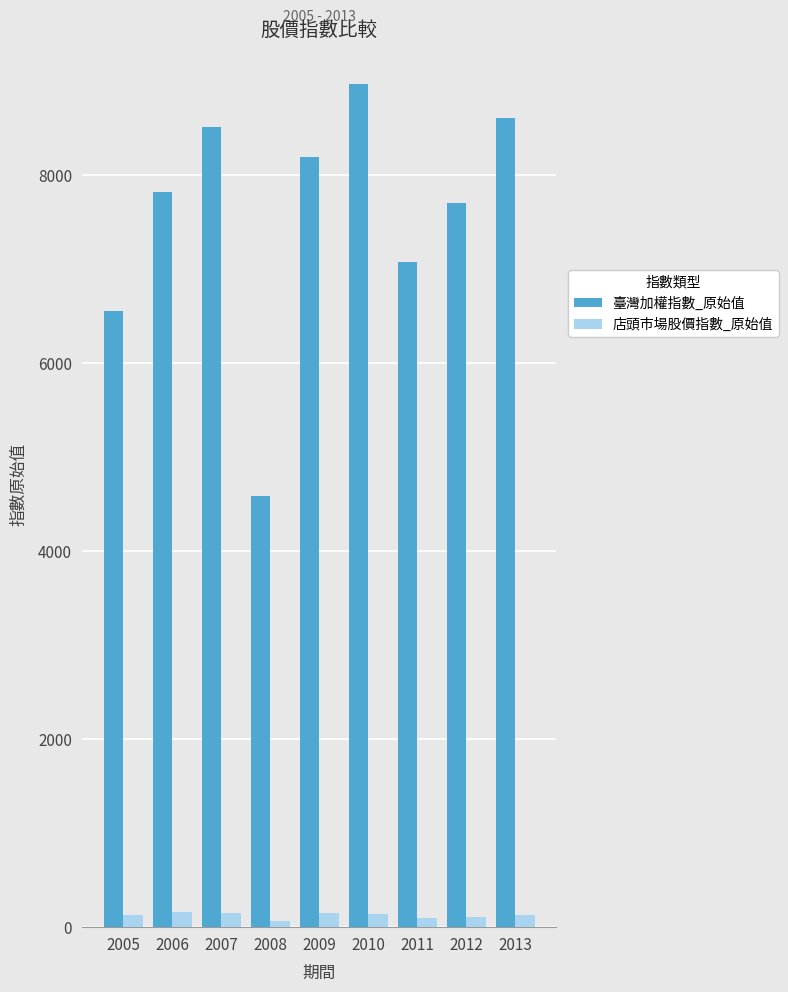

True or false: 臺灣加權指數_原始值 has a value of 8506.3 at 2007.

True